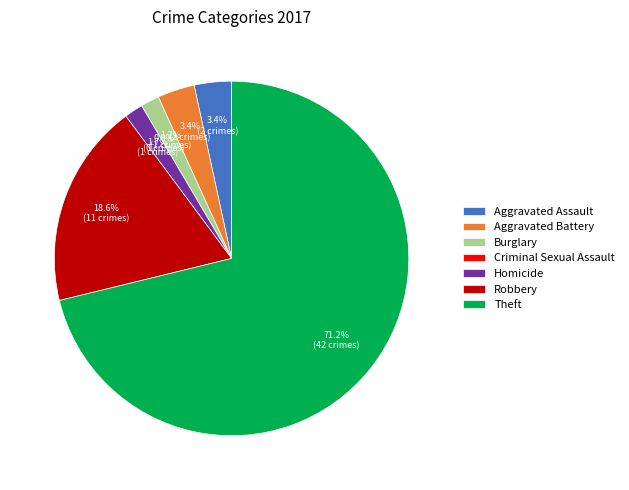

Count the number of slices in the pie.

7